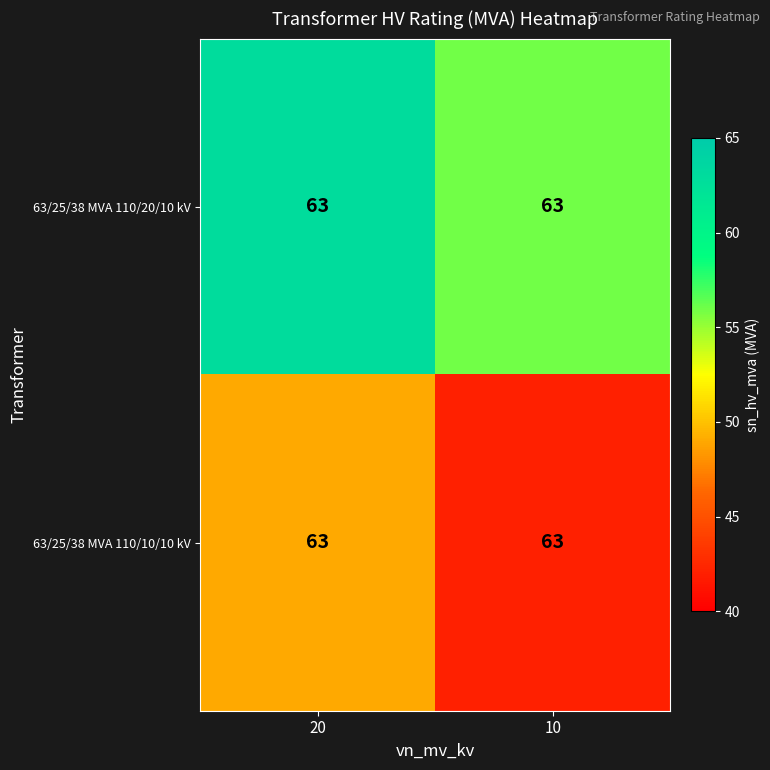

At which label is 63/25/38 MVA 110/20/10 kV closest to 59?

10